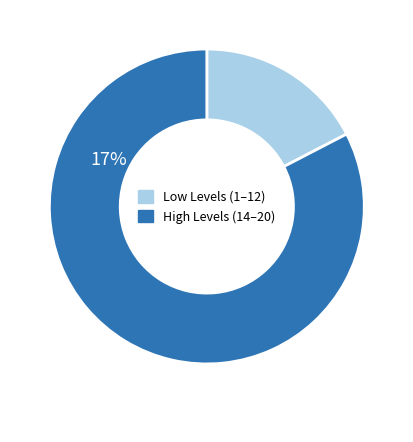

The Low Levels (1–12) slice represents 17% of the pie. True or false?

True